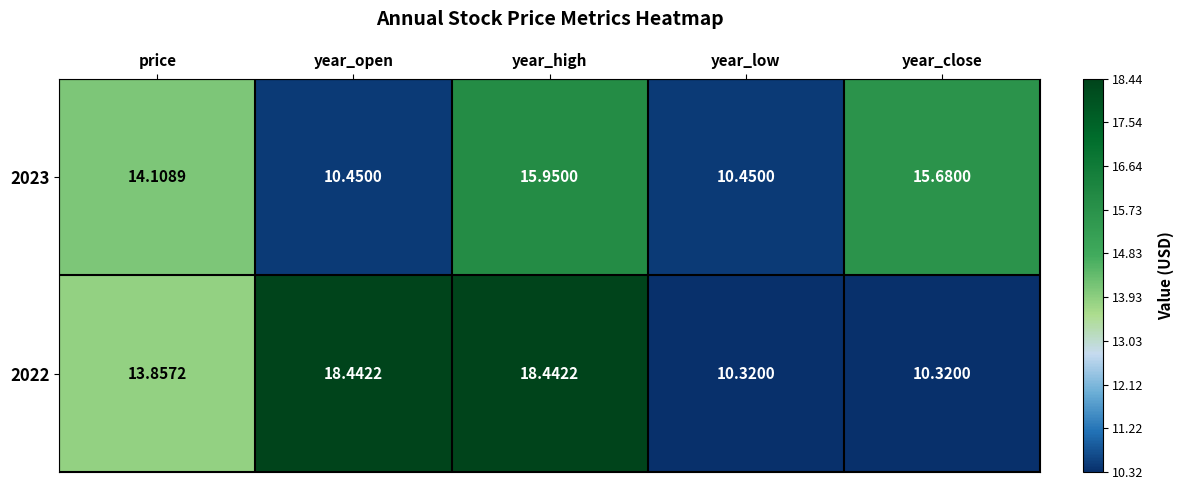

At which label is 2022 closest to 14?

price